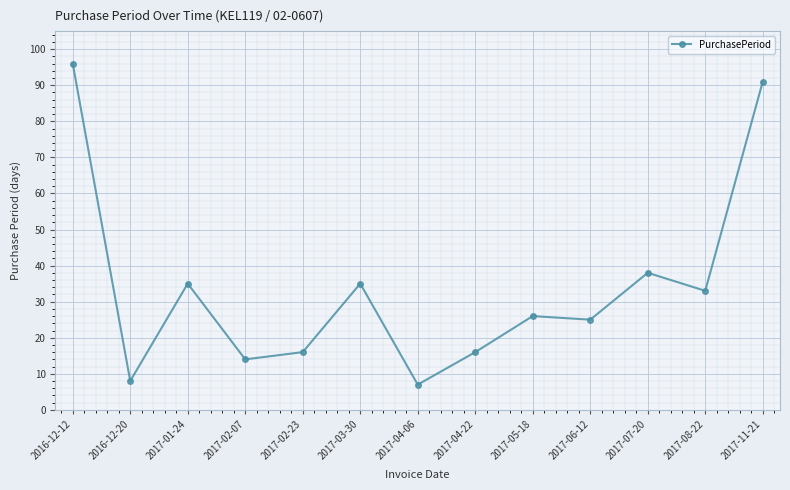

Which label corresponds to the largest value in the chart?

2016-12-12